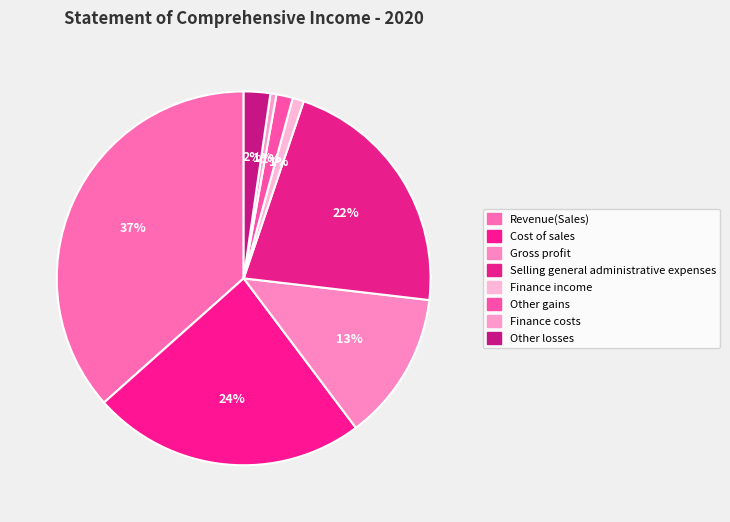

Is there any slice that represents more than half of the pie?

No